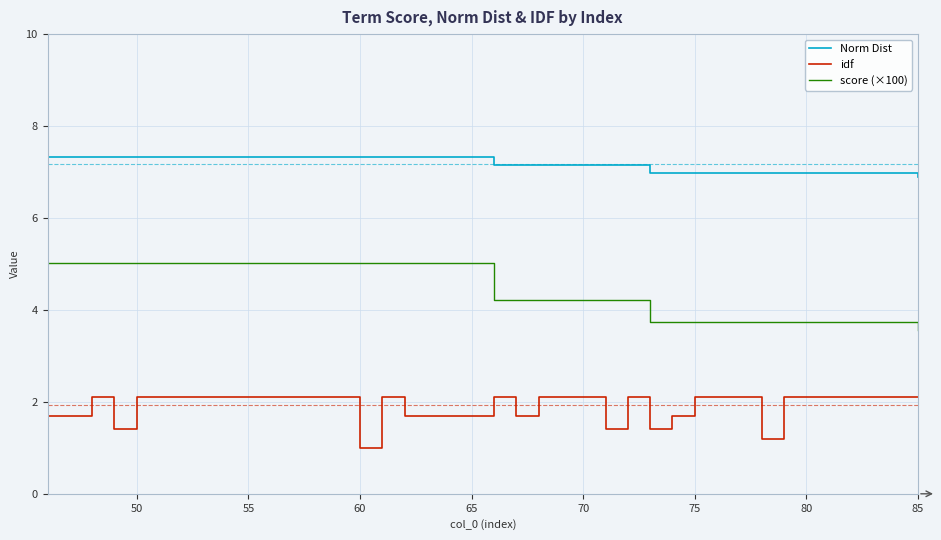

Which series has the largest total across all categories?

Norm Dist